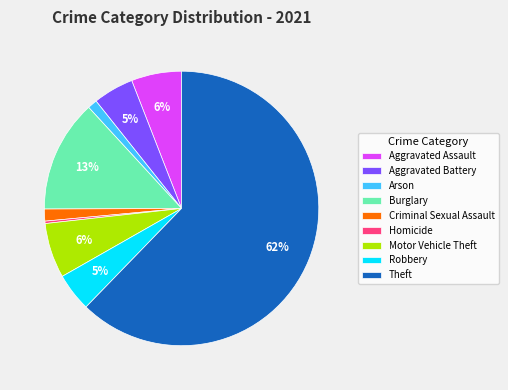

Approximately how many times larger is the value at Arson compared to Aggravated Assault?

0.2